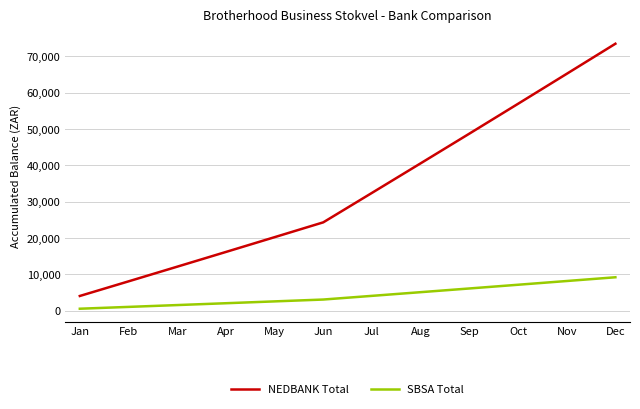

What is the spread (max minus min) of values at Jun?

21263.6